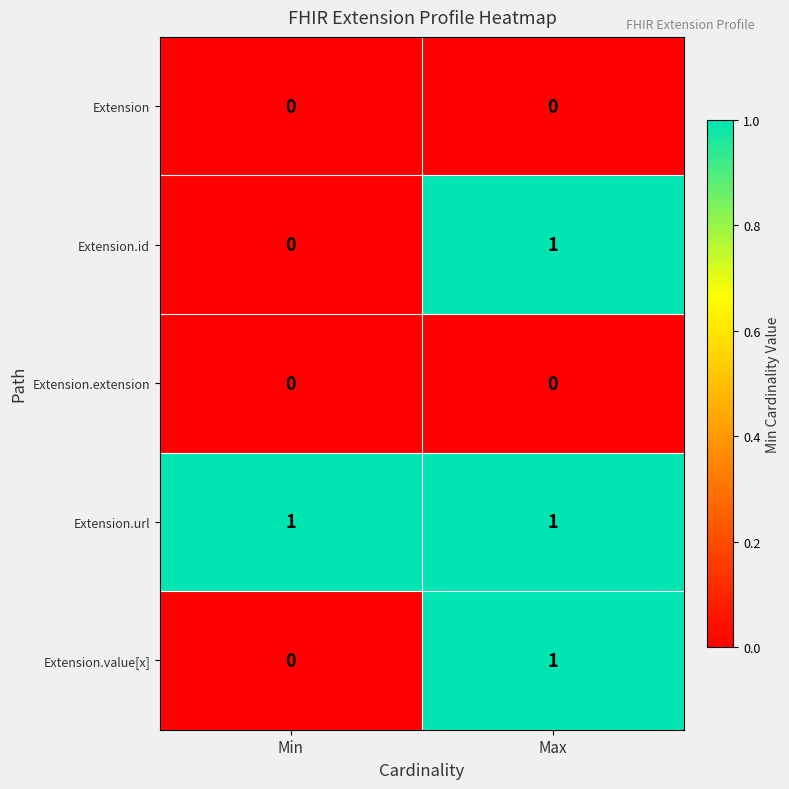

Which series has the largest total across all categories?

Extension.url